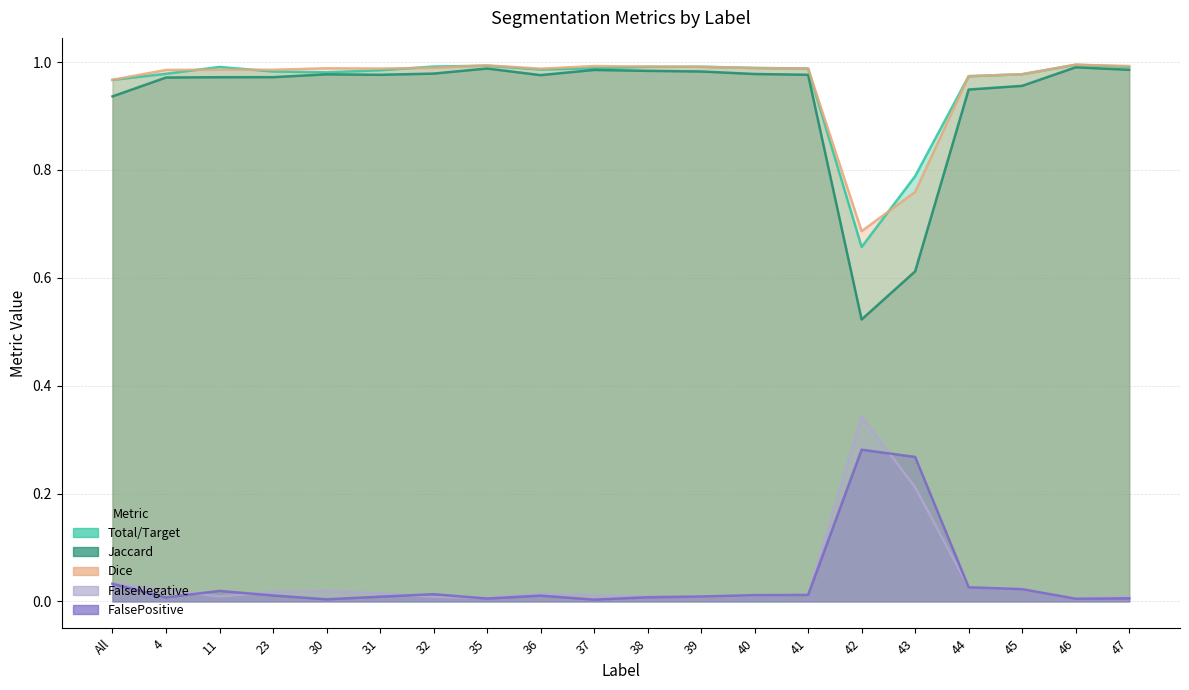

How many categories are shown in the chart?

20